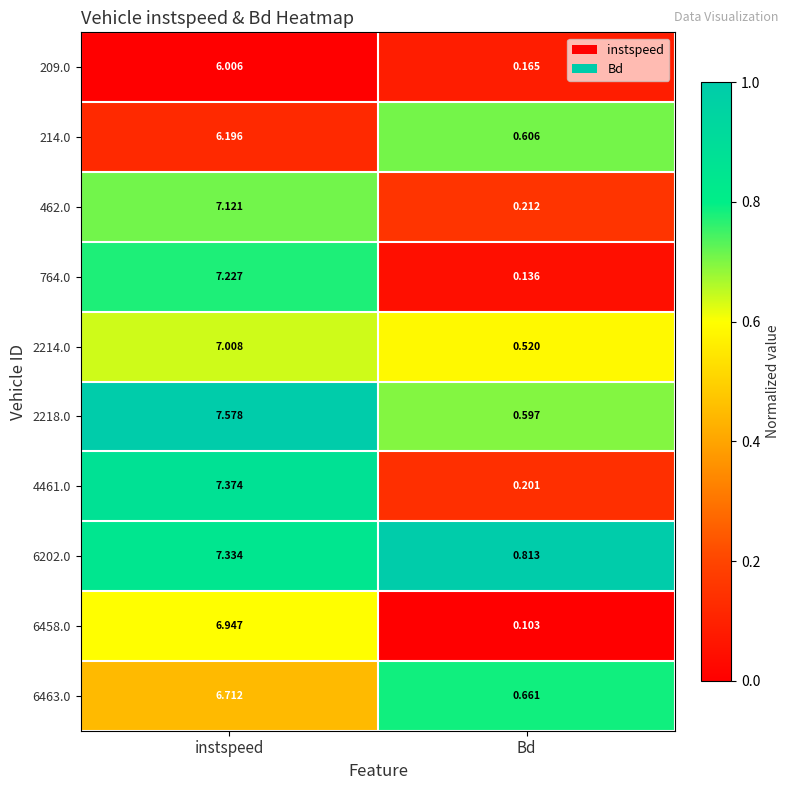

Which series has the largest range (max minus min)?

4461.0